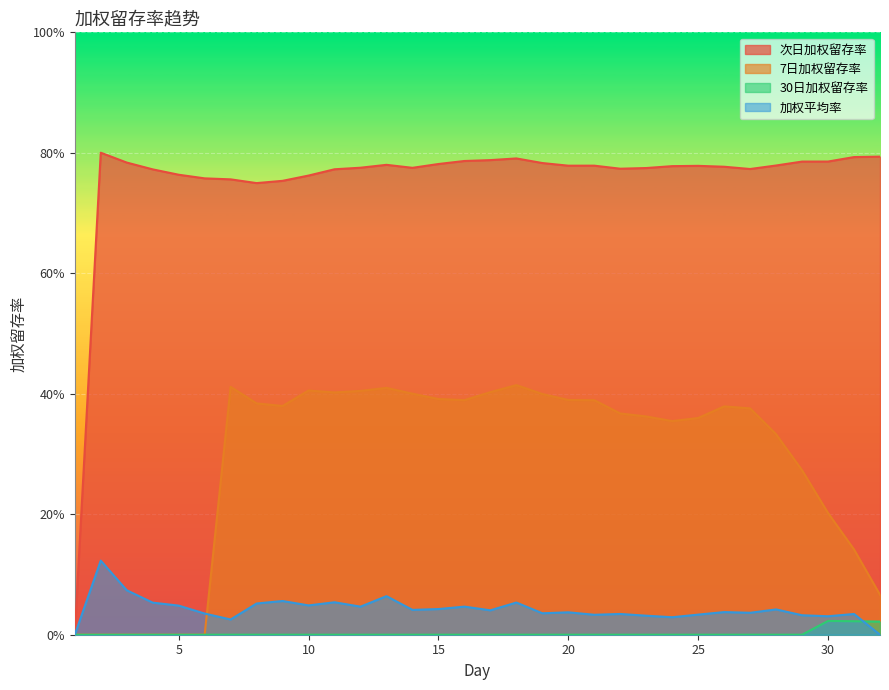

In 次日加权留存率, how many points are lower than both neighbors (excluding endpoints)?

5